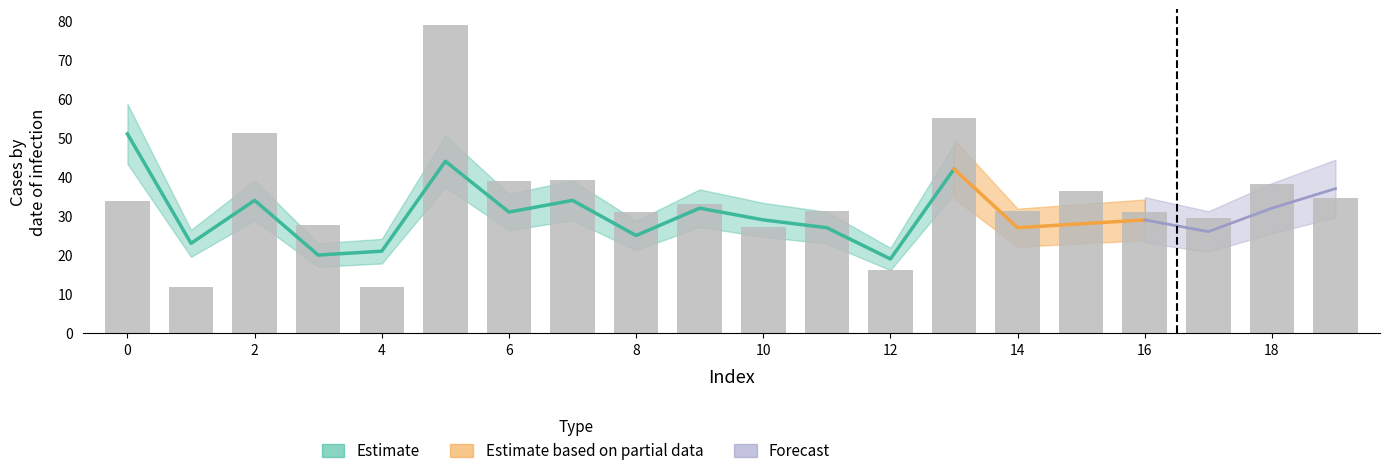

Does the chart contain any negative values?

No